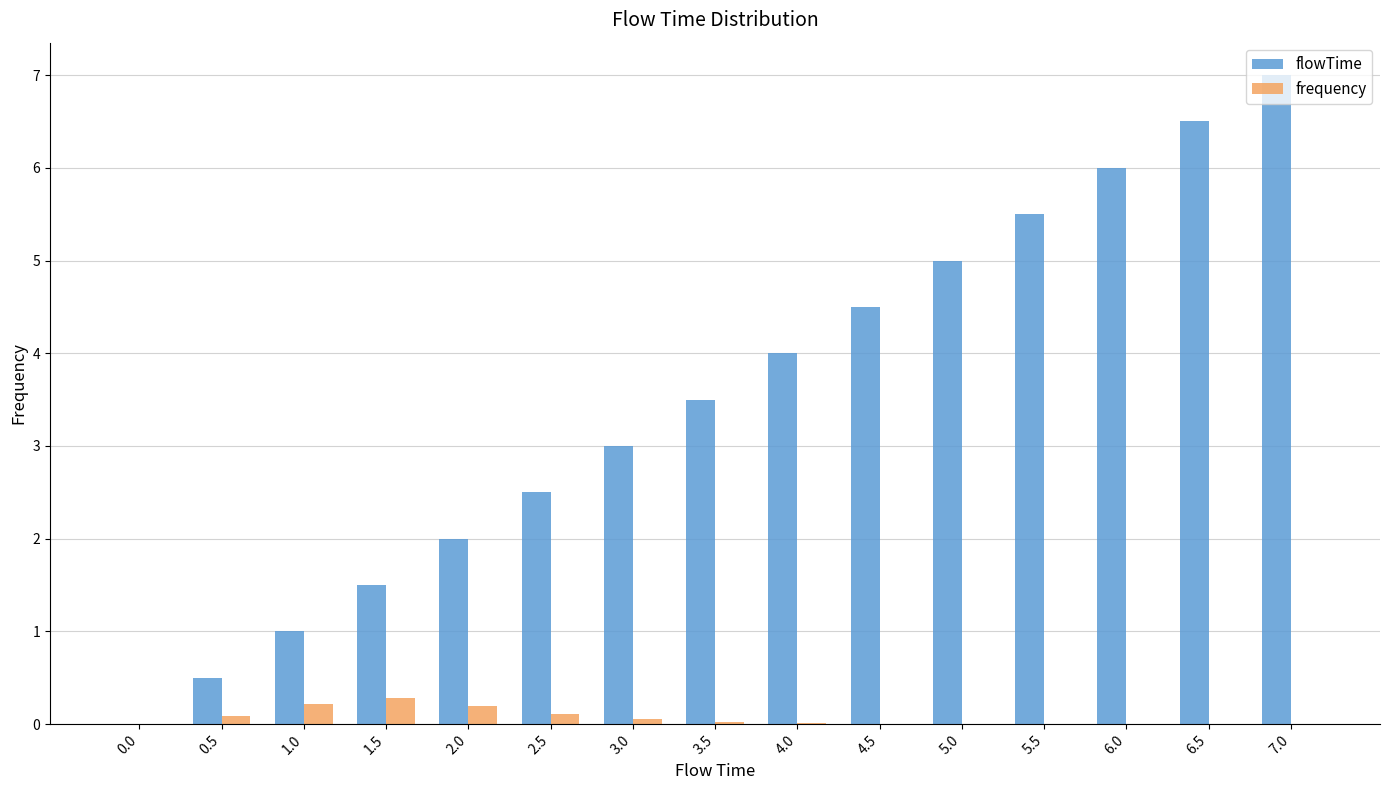

Is it true that frequency equals 0.3 at 1.5?

True